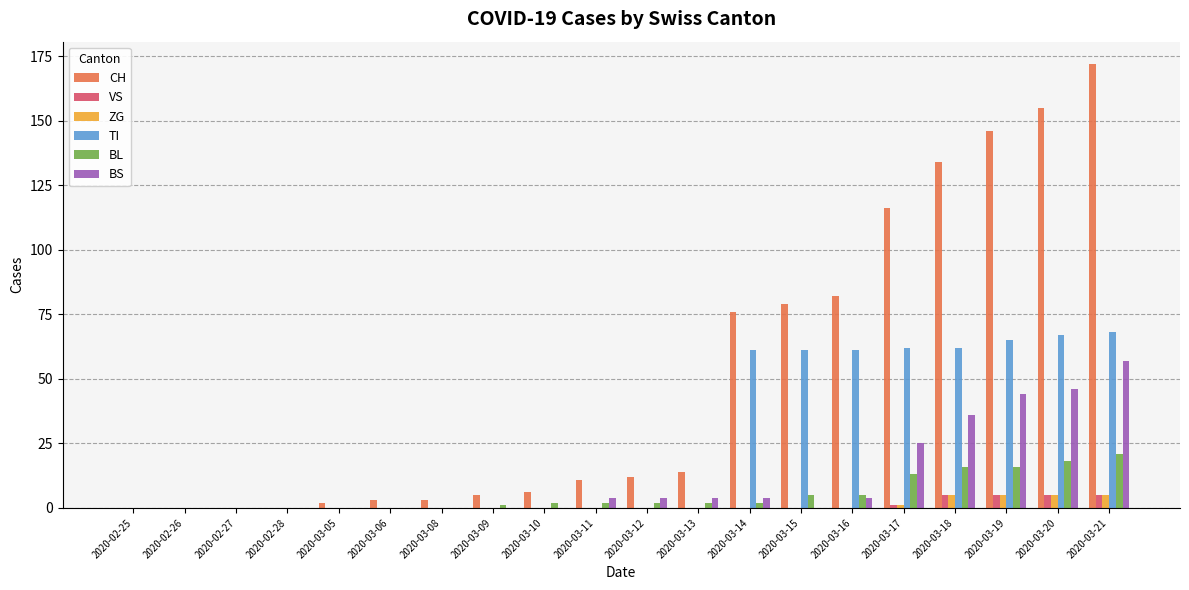

What is the difference between the BL values at 2020-03-09 and 2020-03-21?

20